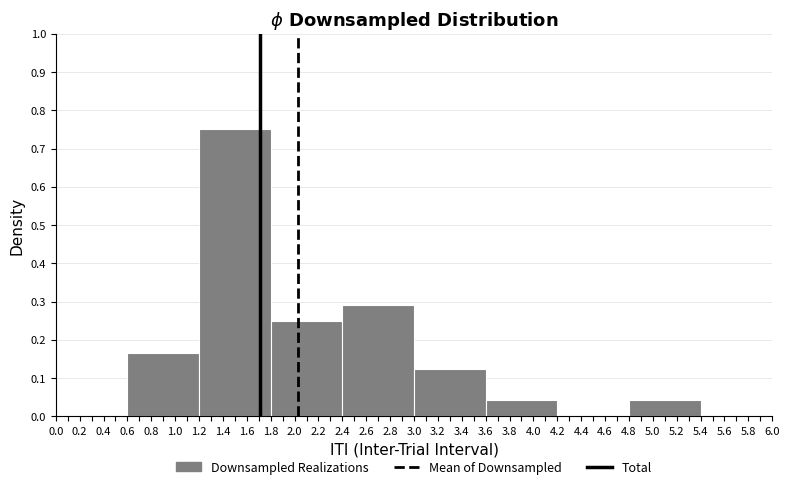

How tall is the bar that spans 3.0 to 3.6 on the x-axis? The values are not printed on the chart, so give them approximately, as read against the axis.

0.13